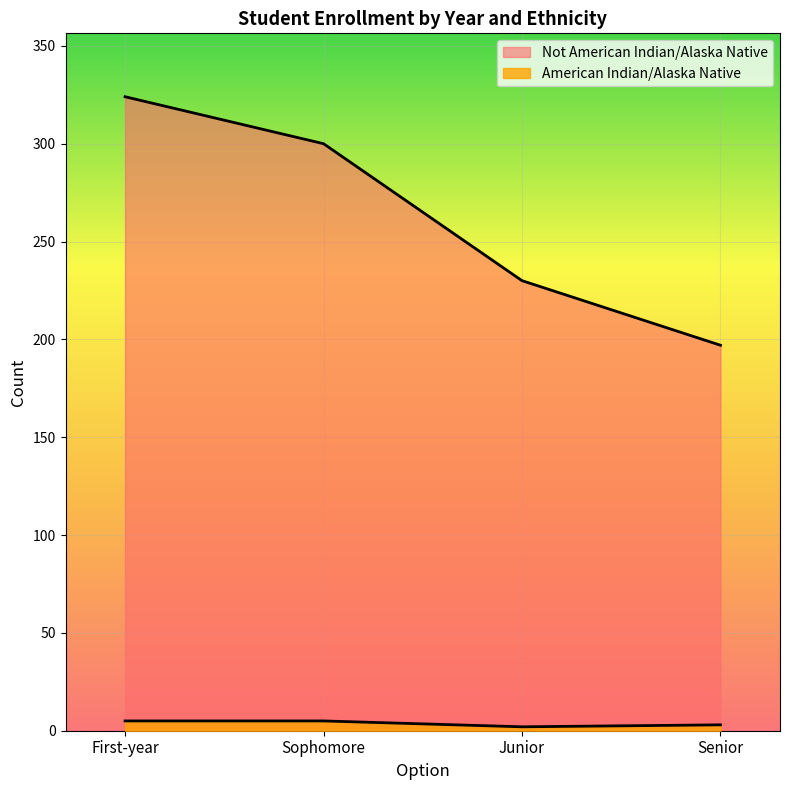

What is the highest value of the Not American Indian/Alaska Native series?

324